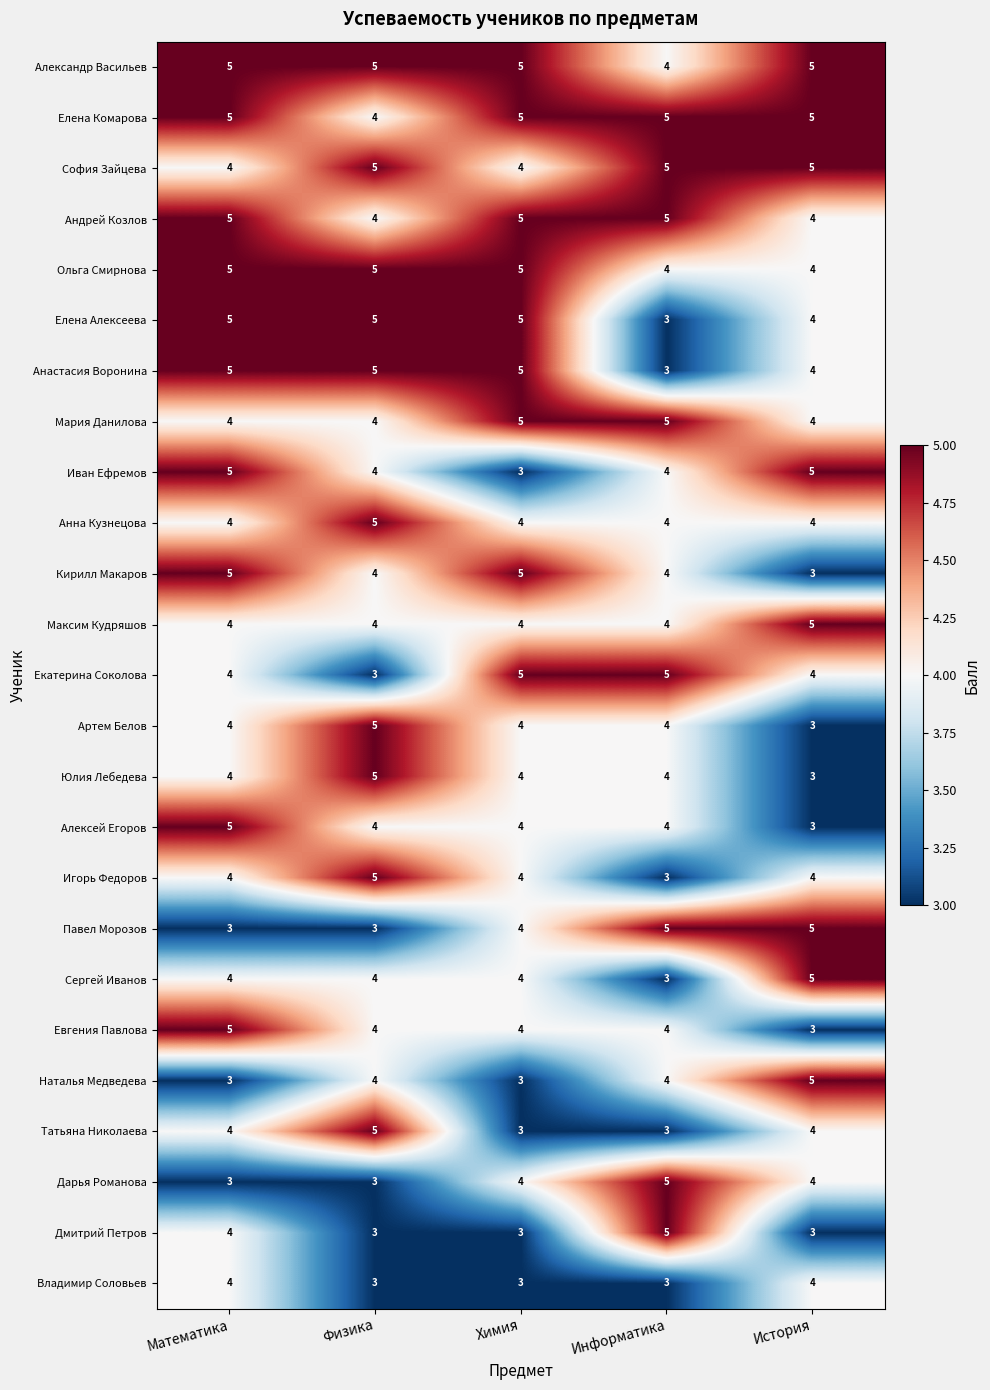

What is the sum of the Иван Ефремов values at Математика and Химия?

8